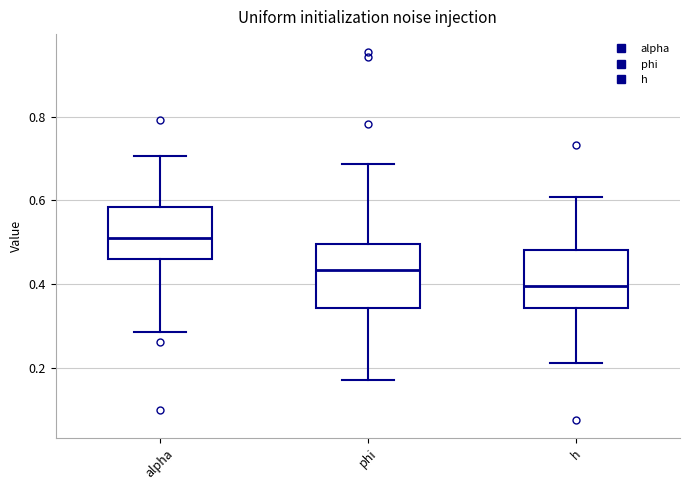

Reading left to right, transcribe this box plot: for each box, give where its median line is, the range the box spans, and where its two whiskers end, as read against the y-axis. The values are not printed on the chart, so give them approximately, as read against the axis.

alpha: median 0.52, box 0.46 to 0.58, whiskers 0.28 to 0.70
phi: median 0.44, box 0.34 to 0.50, whiskers 0.18 to 0.68
h: median 0.40, box 0.34 to 0.48, whiskers 0.22 to 0.60